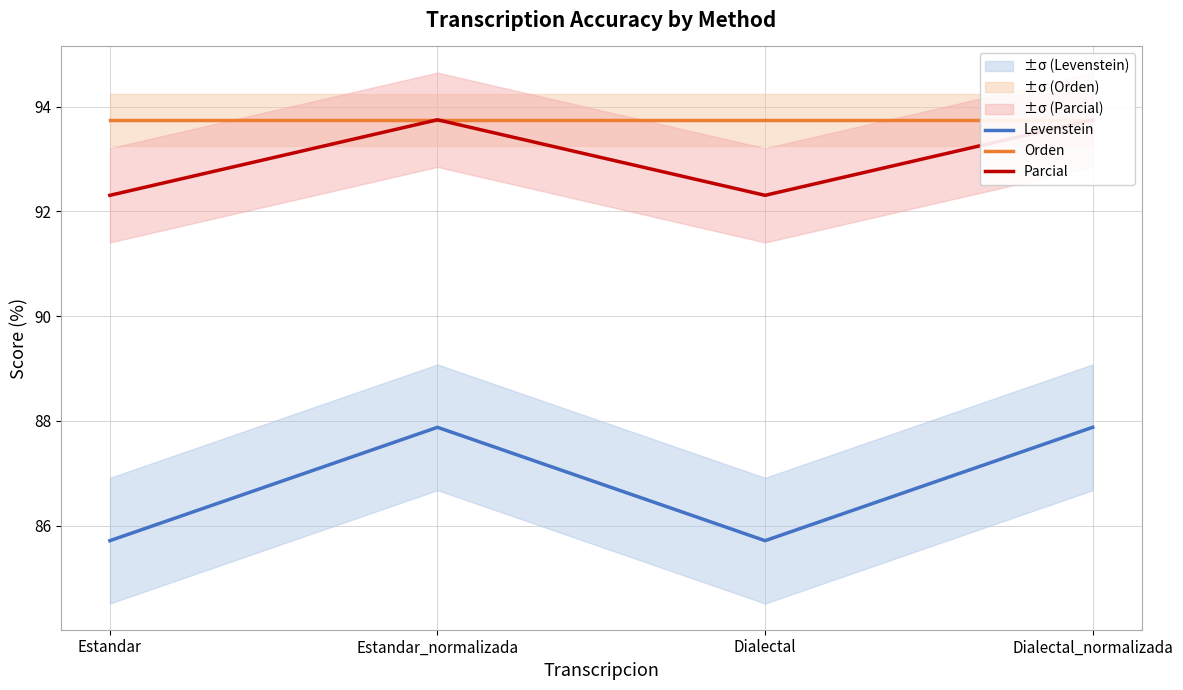

Does the chart display data point markers on the line(s)?

No